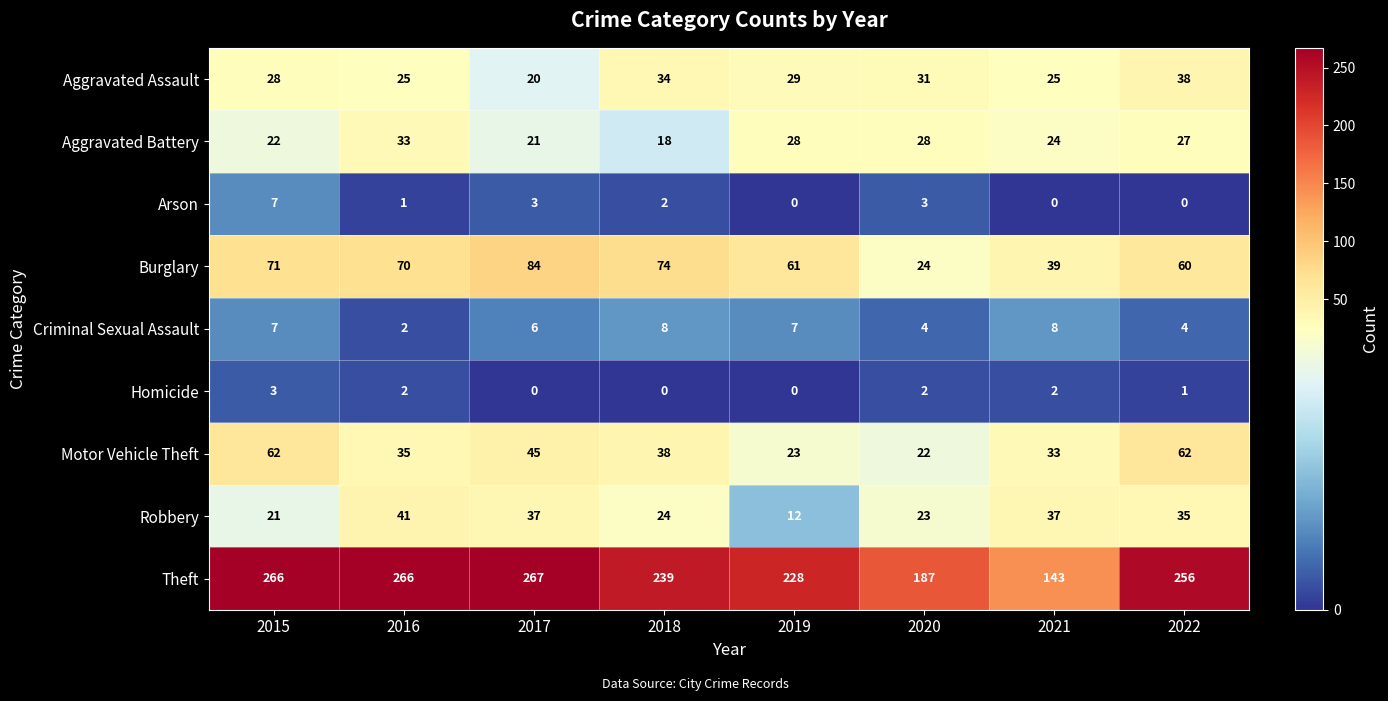

How many values in Homicide are above zero?

5